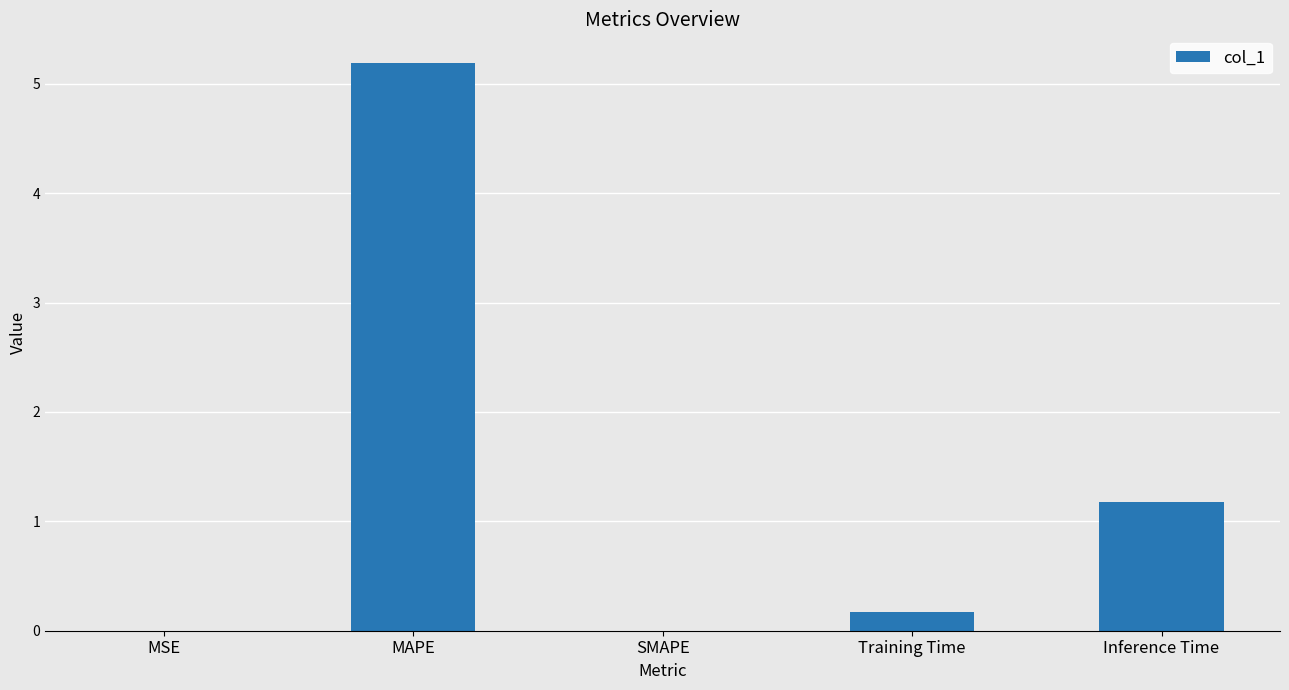

The chart shows a value of 1.6 at Inference Time. True or false?

False